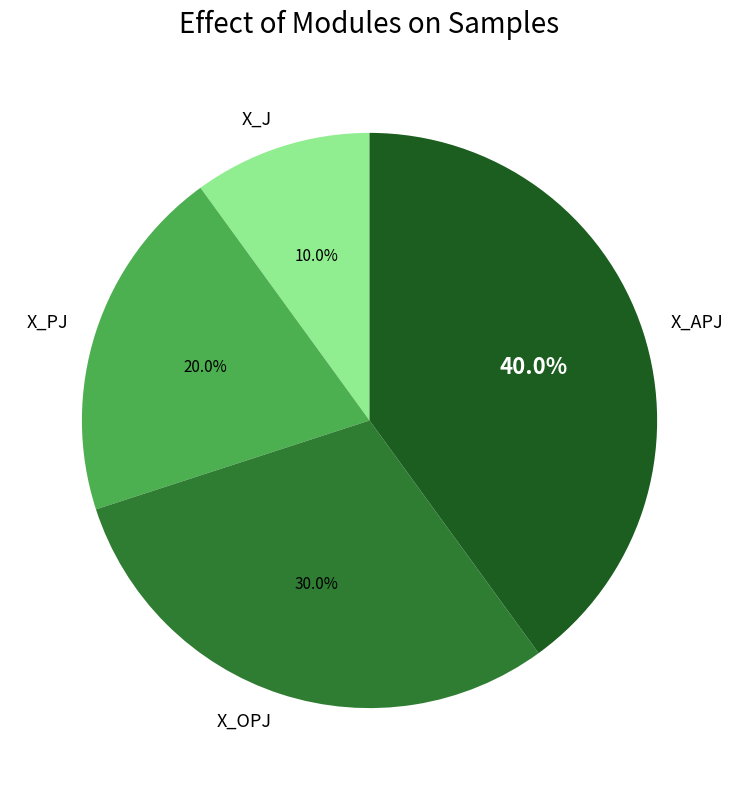

What percentage is the X_APJ slice, to the nearest percent?

40%